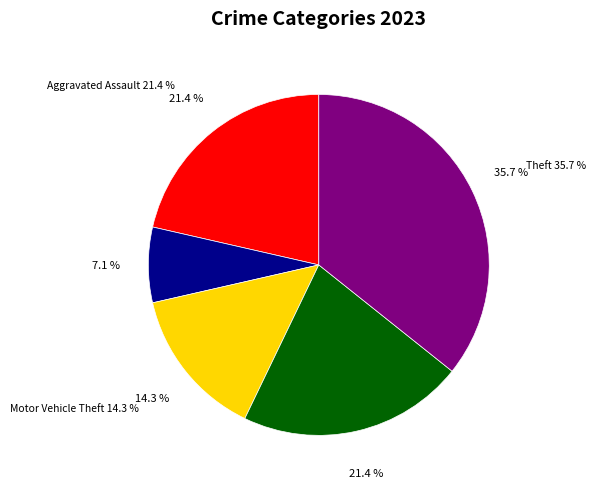

What percentage is NOT represented by Aggravated Battery?

92.9%